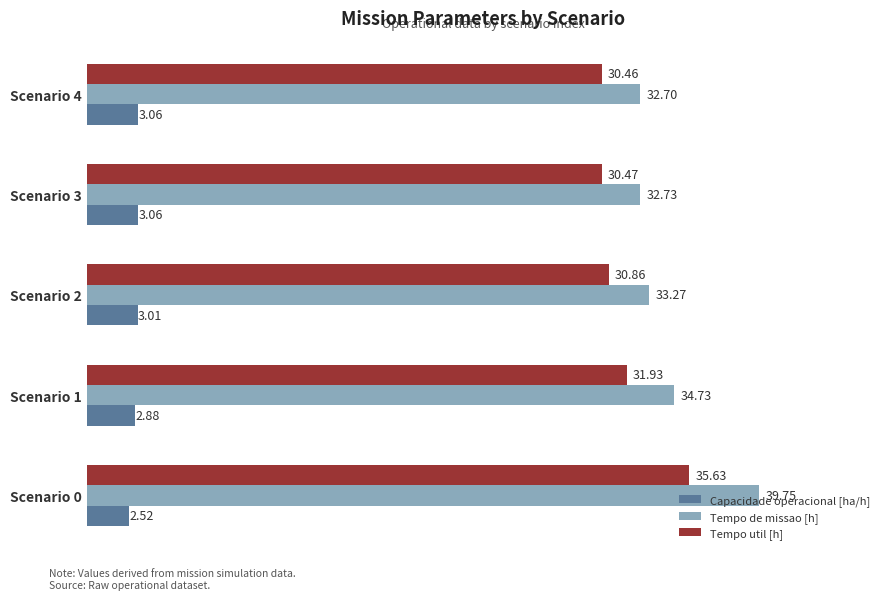

What is the total value across all series at Scenario 3?

66.3